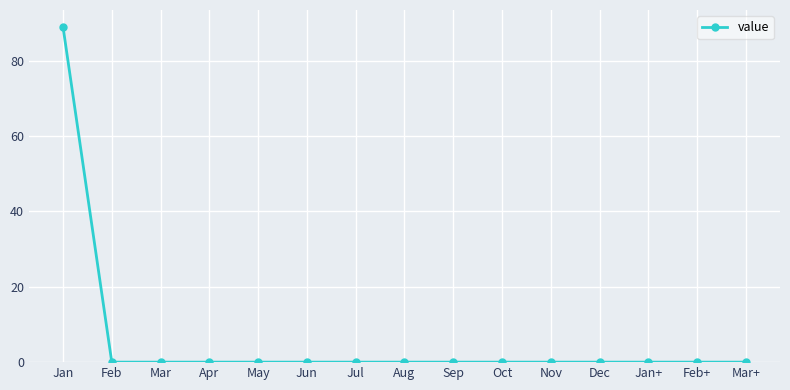

What is the change in value from Jan to Dec?

-89